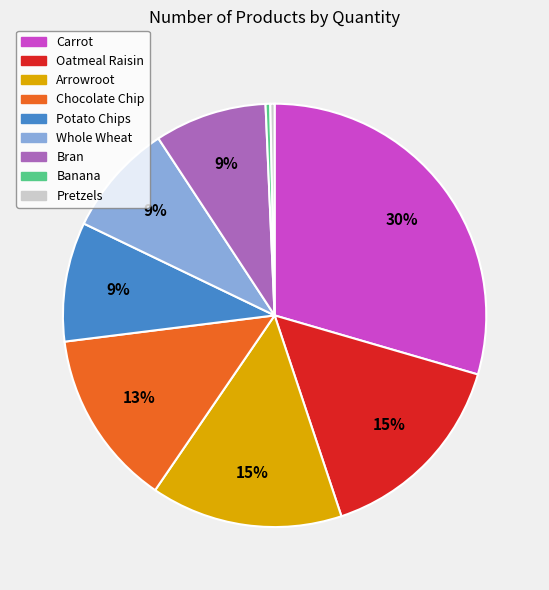

Approximately how many times larger is the value at Arrowroot compared to Whole Wheat?

1.7